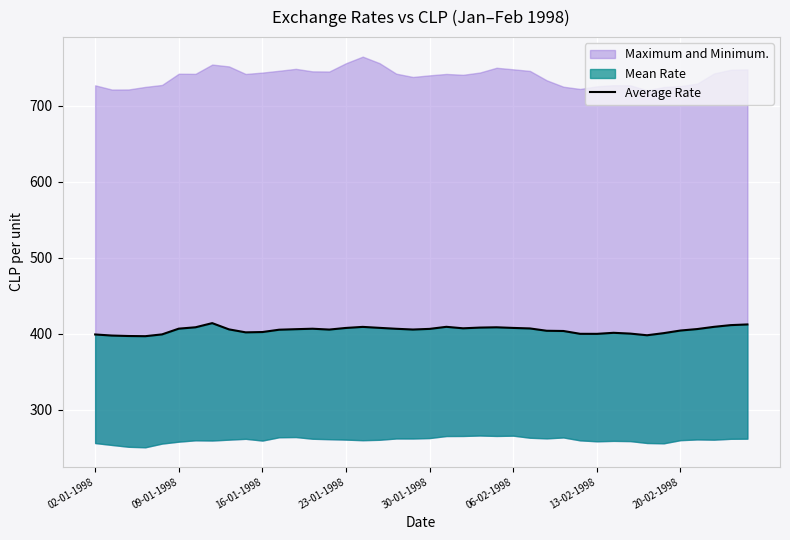

The value at 23-01-1998 is 407.6. True or false?

True